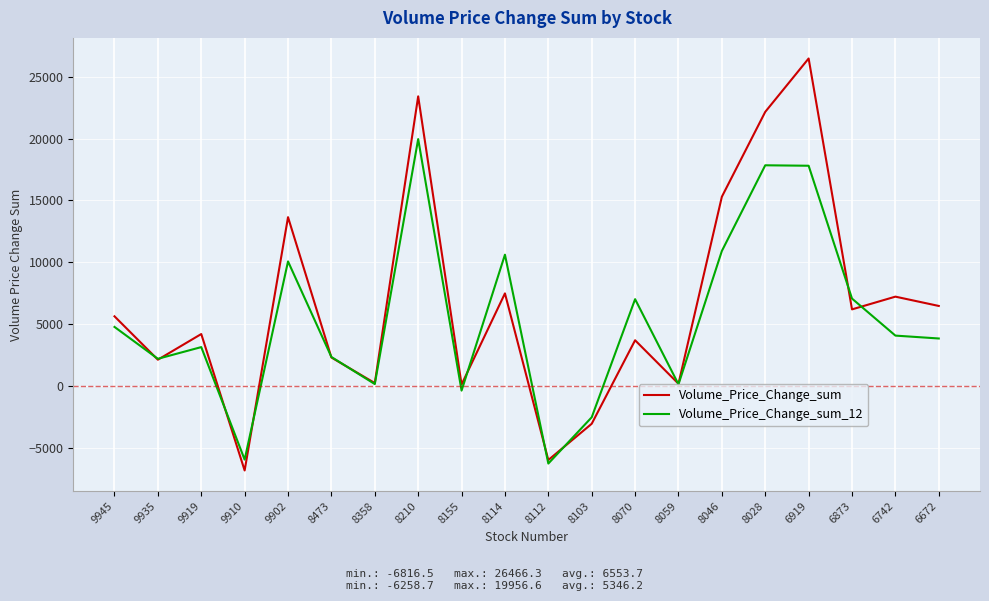

Is it true that Volume_Price_Change_sum equals 128.3 at 8155?

True